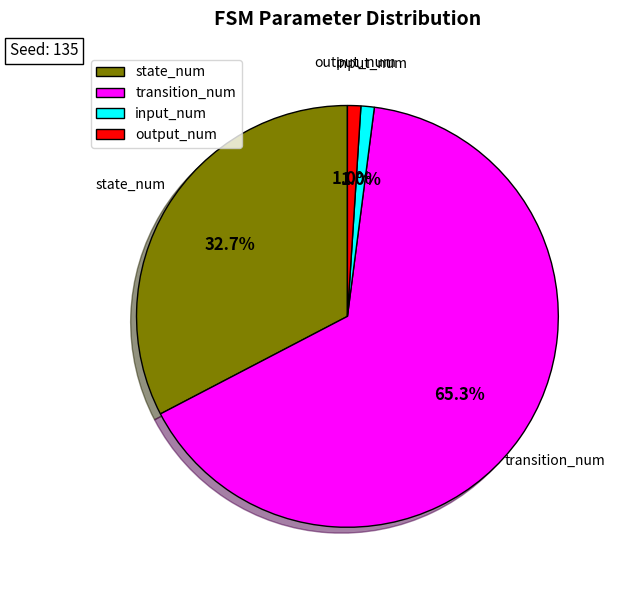

Does input_num represent more than half of the total?

No